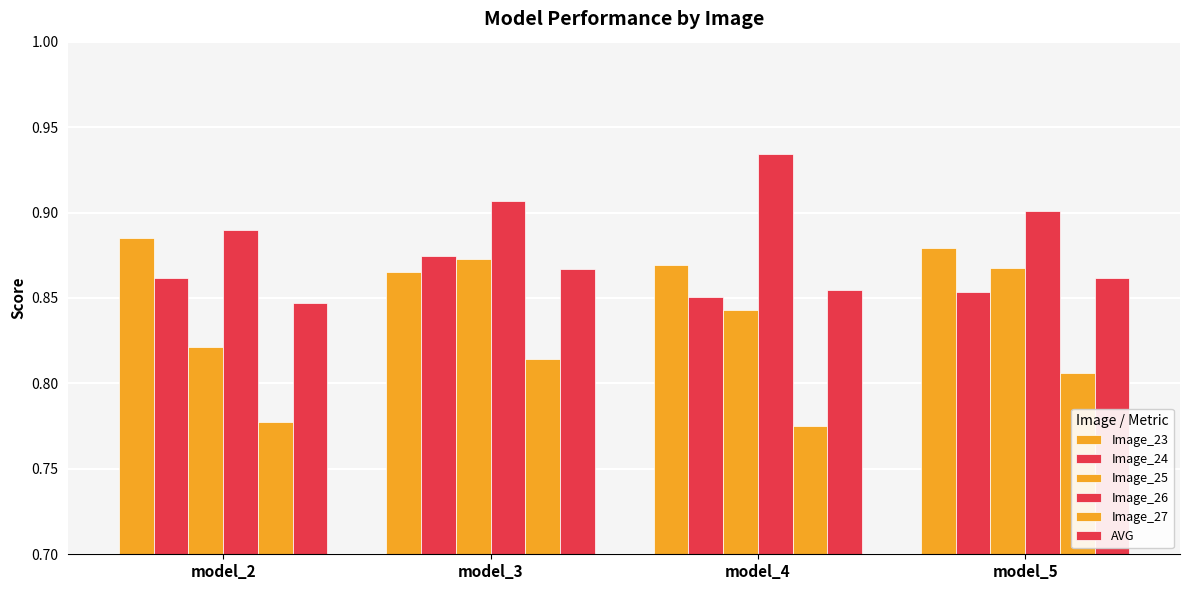

The Image_23 series shows 1.5 at model_5. True or false?

False